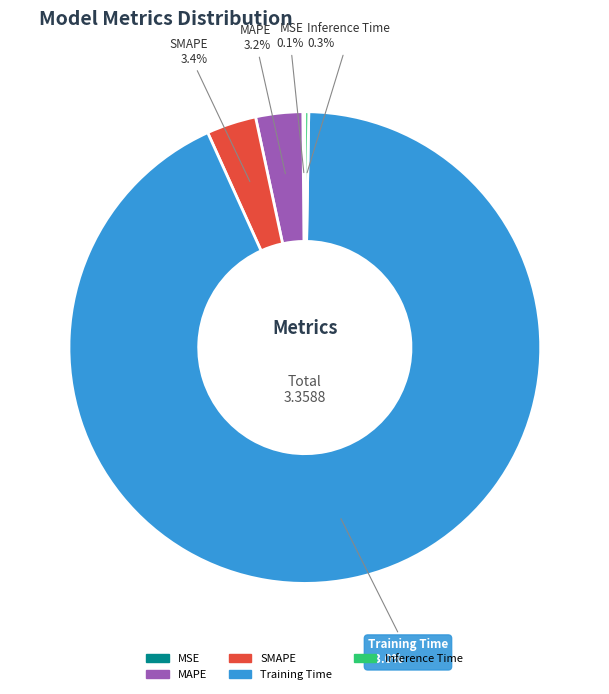

What percentage is NOT represented by SMAPE?

96.6%